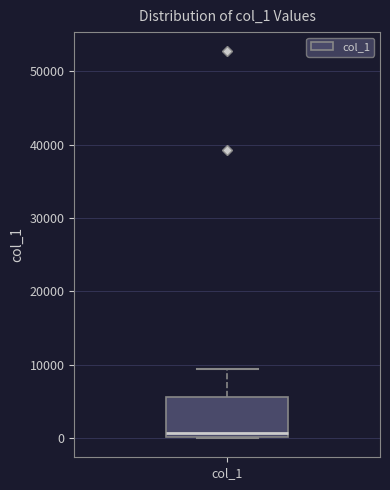

Where does the median line of the box for col_1 sit on the y-axis? The values are not printed on the chart, so give them approximately, as read against the axis.

1000